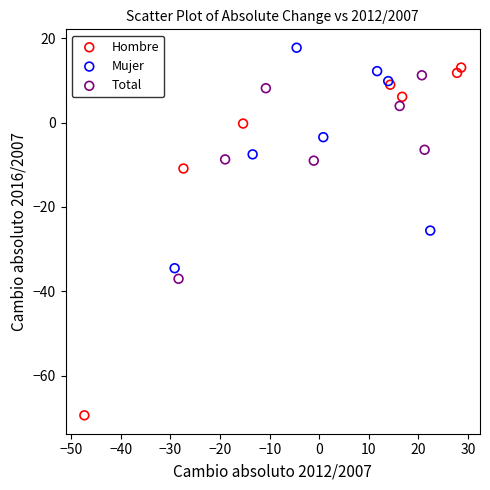

Which series reaches the maximum Y coordinate?

Mujer